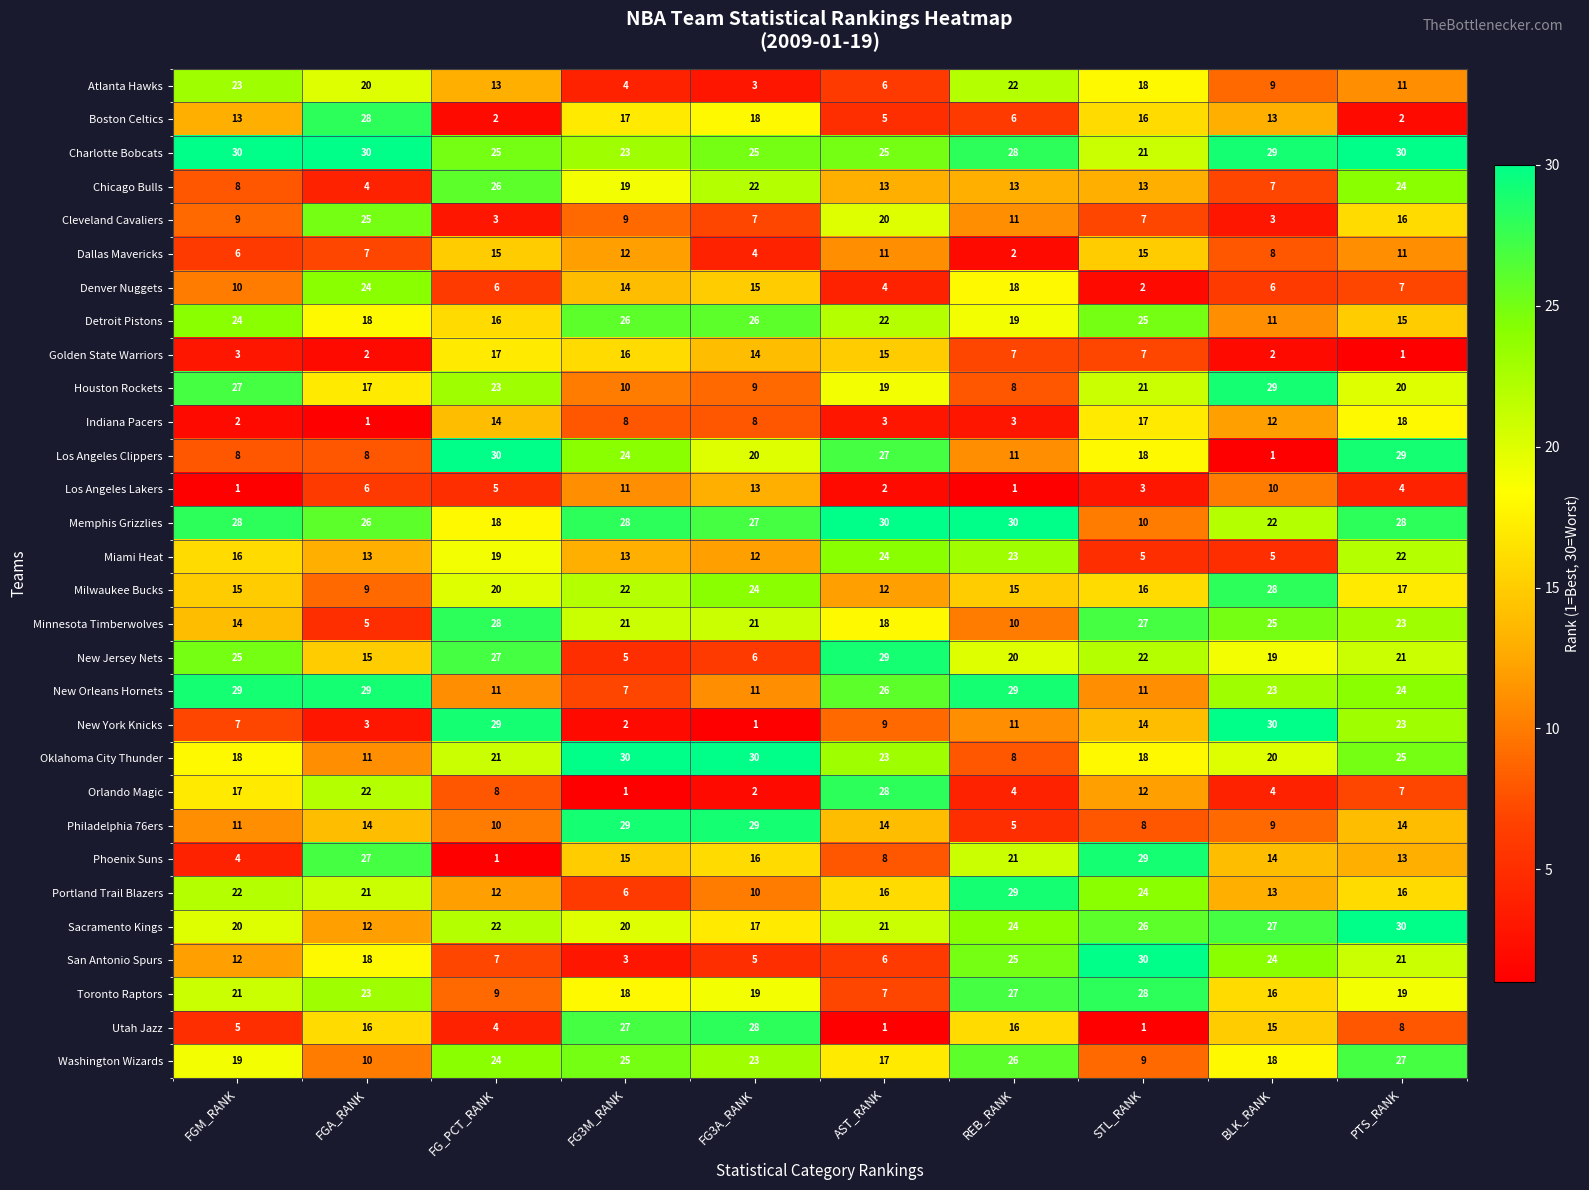

Between AST_RANK and STL_RANK, which series saw the biggest shift?

San Antonio Spurs